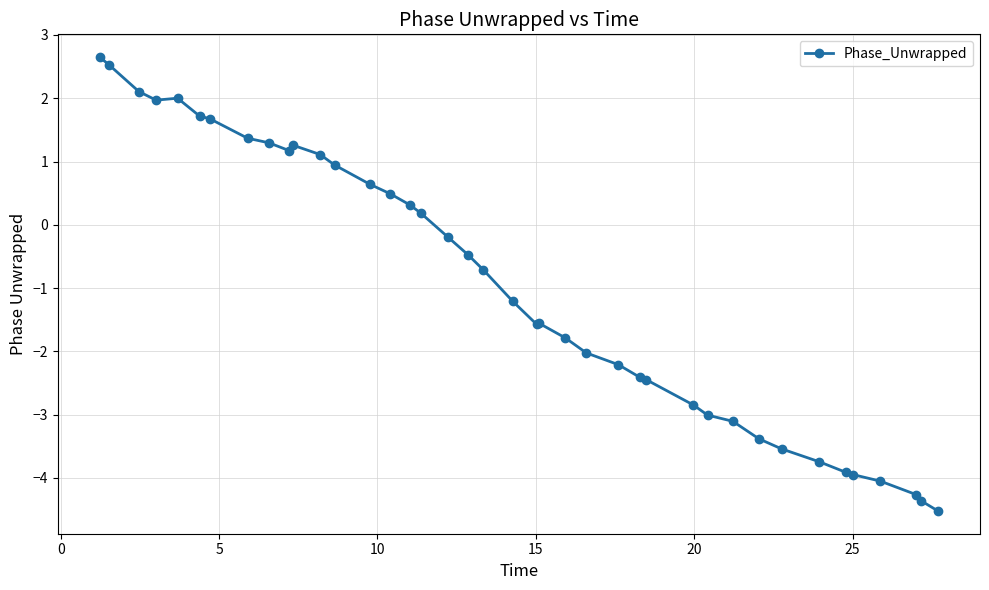

True or false: there are more than 1 points higher than both neighbors.

True